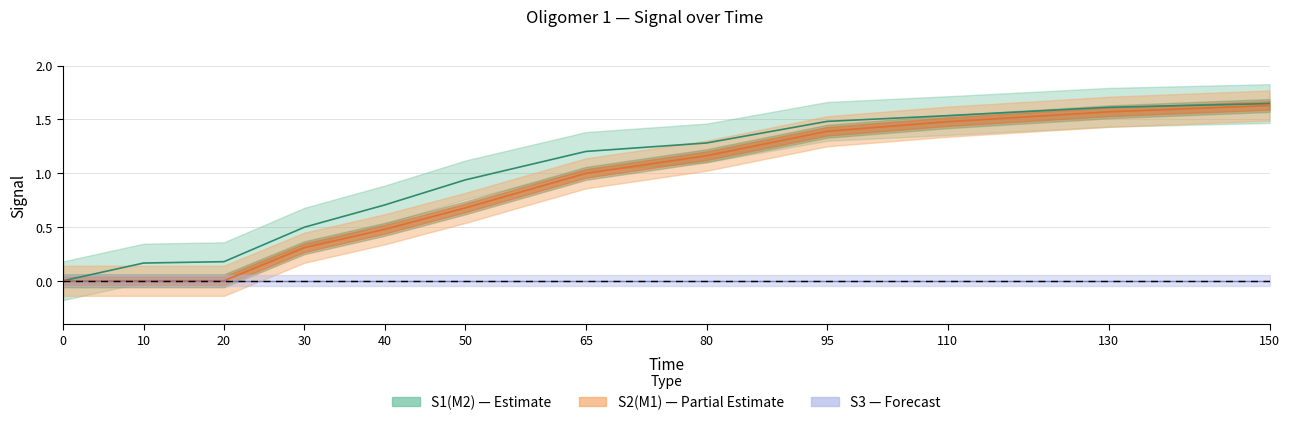

What is the sum of all S1(M2) values?

11.2